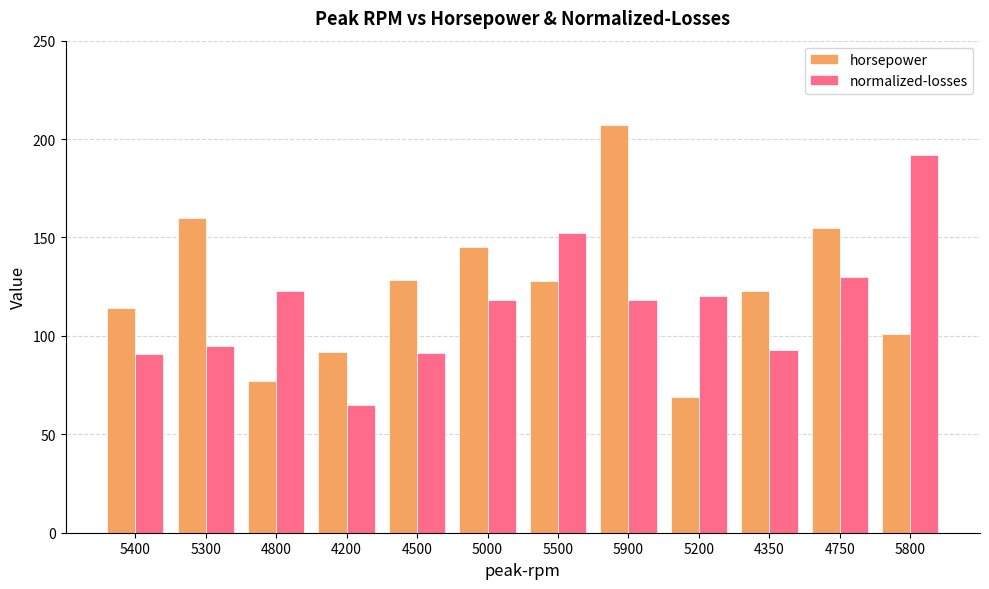

Which series has the largest total across all categories?

horsepower